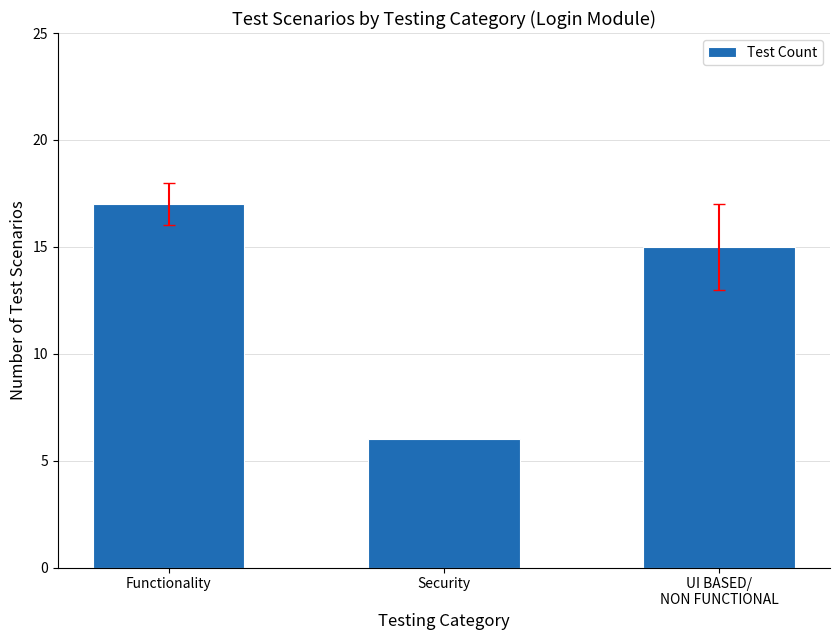

Where does the data first go above 15?

Functionality